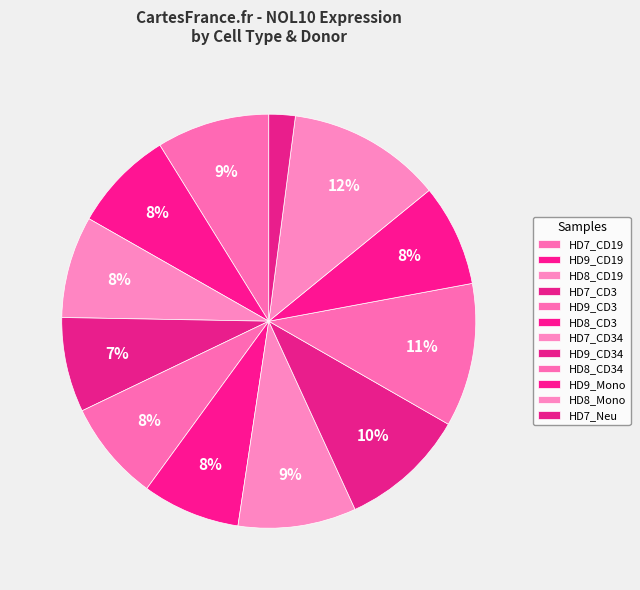

What is the largest slice in the pie chart?

HD8_Mono